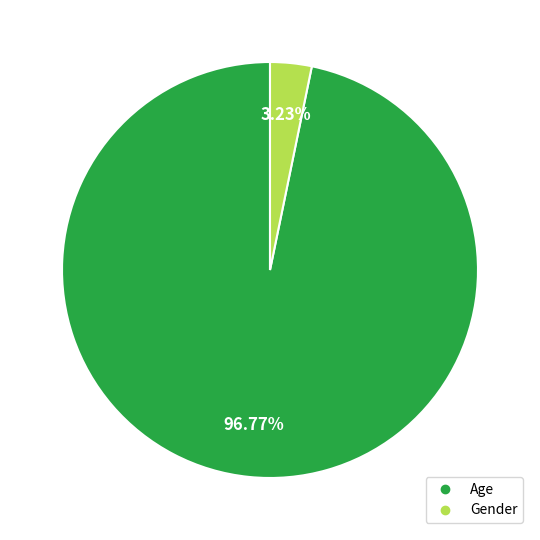

How many slices are in this pie chart?

2